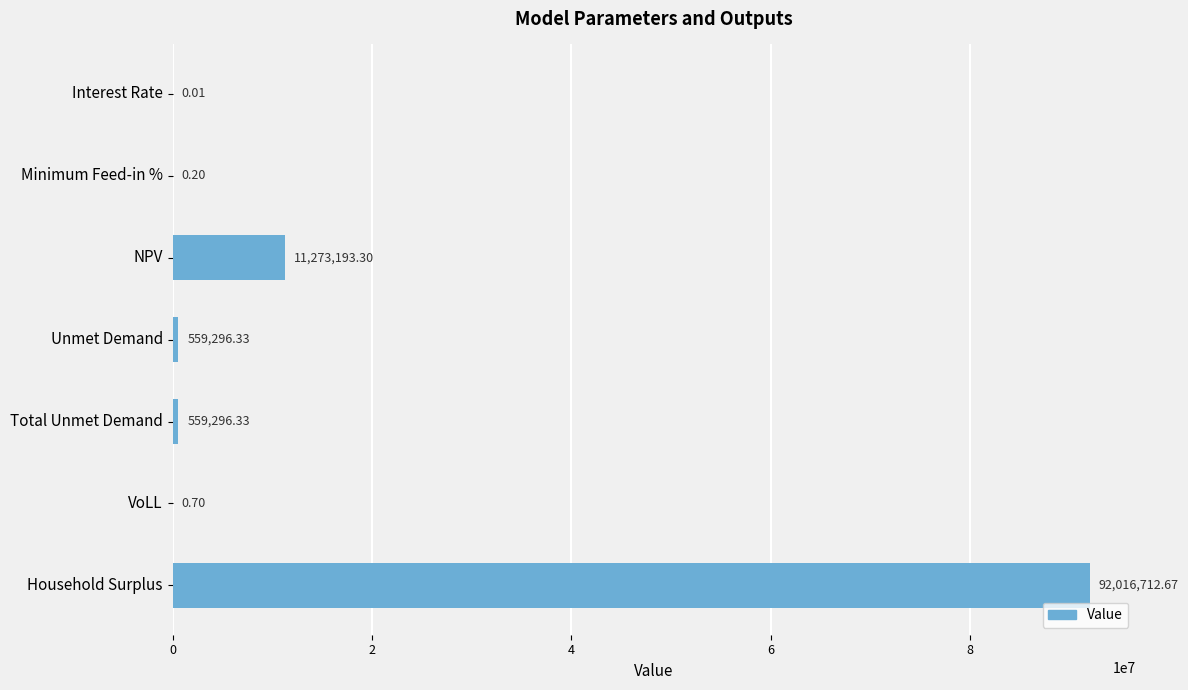

At which label is the value closest to 46008356?

NPV